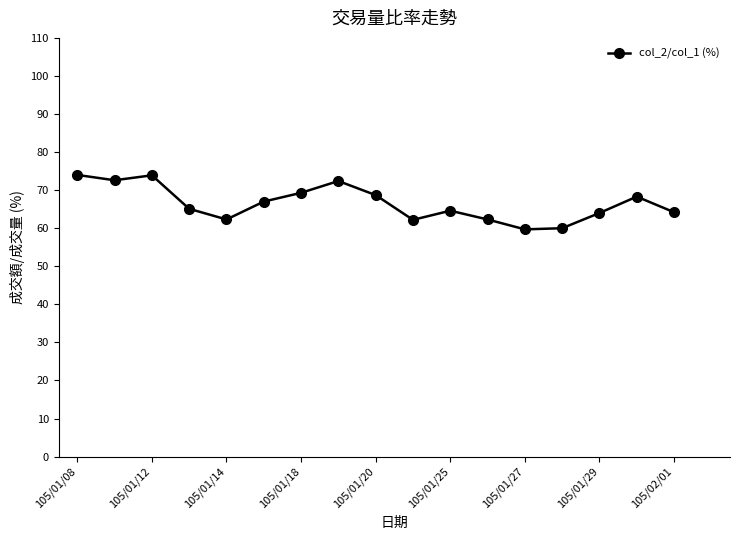

True or false: there are more than 2 points higher than both neighbors.

True